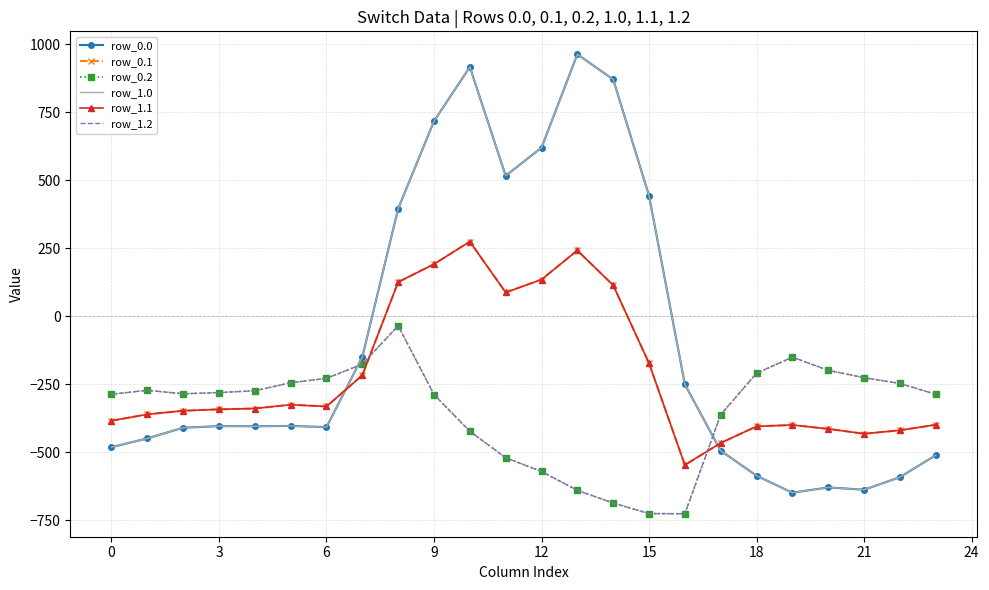

What is the value of the row_1.2 point at the 3rd from the left?

-285.5